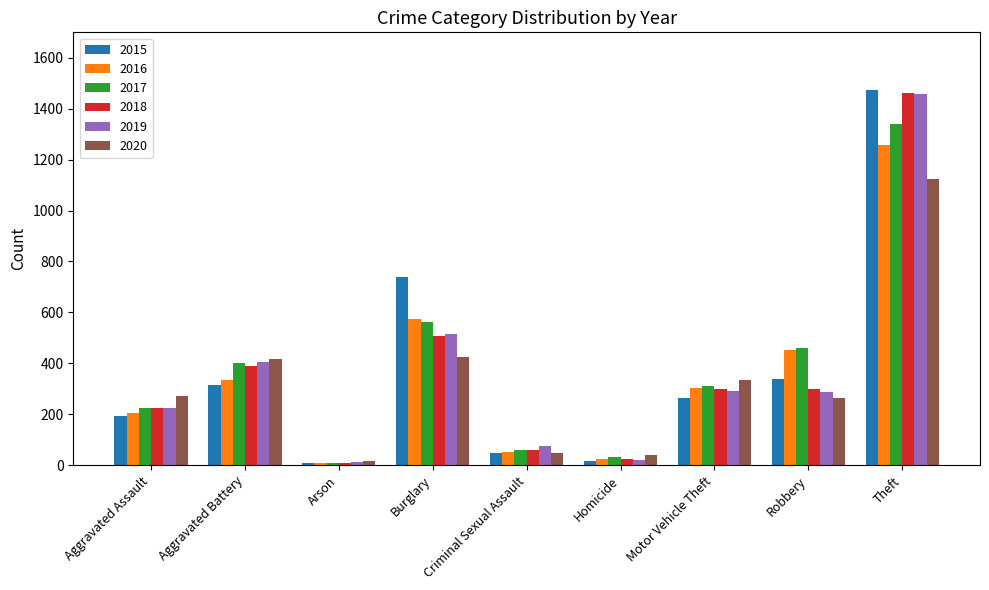

Which series has the largest range (max minus min)?

2015